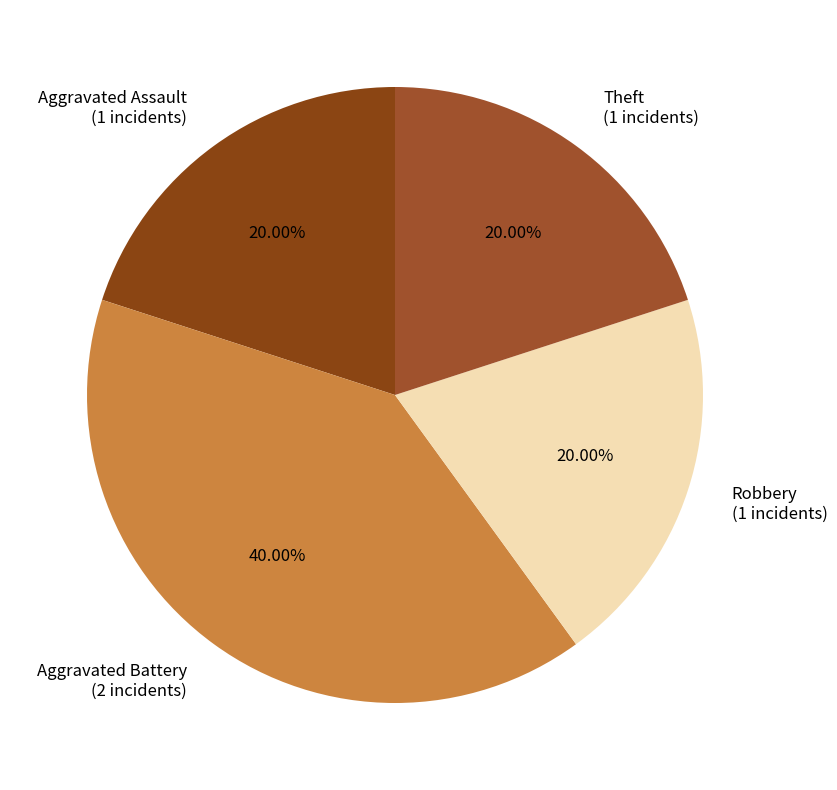

Is it true that Aggravated Battery is 25% of the pie?

False